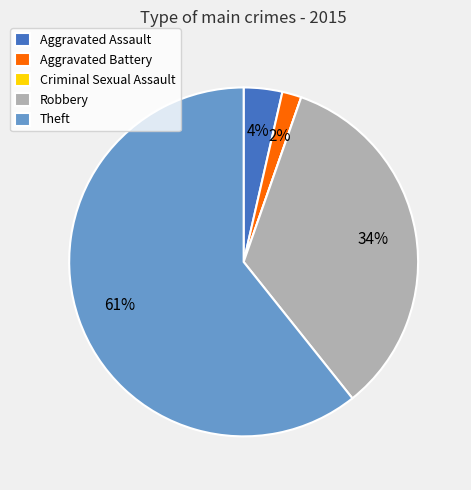

What is the largest slice in the pie chart?

Theft